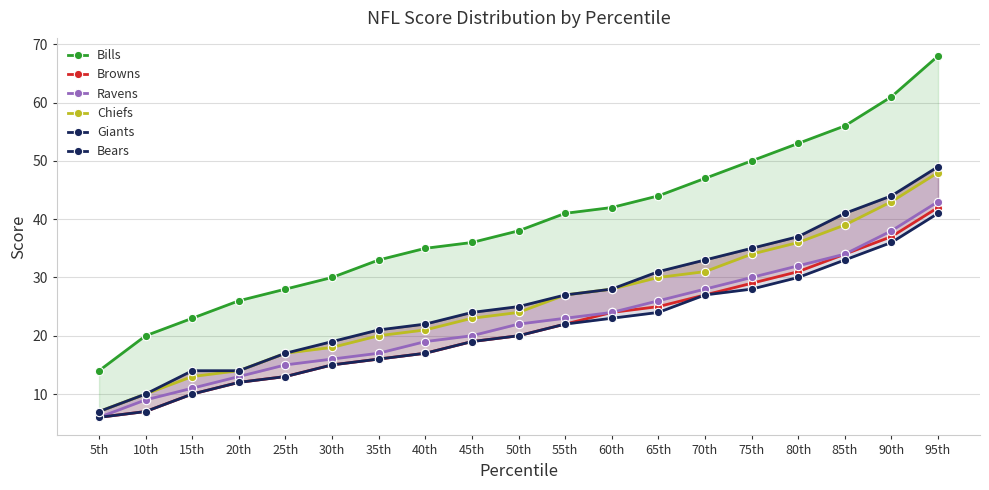

True or false: Ravens has more than 2 points higher than both neighbors.

False